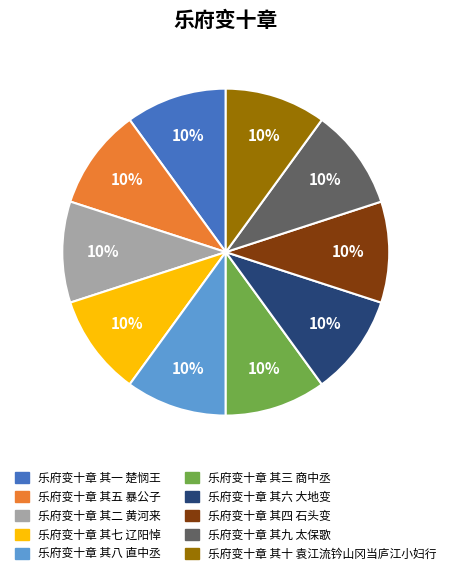

Combined, do 乐府变十章 其五 暴公子 and 乐府变十章 其九 太保歌 account for over 50%?

No